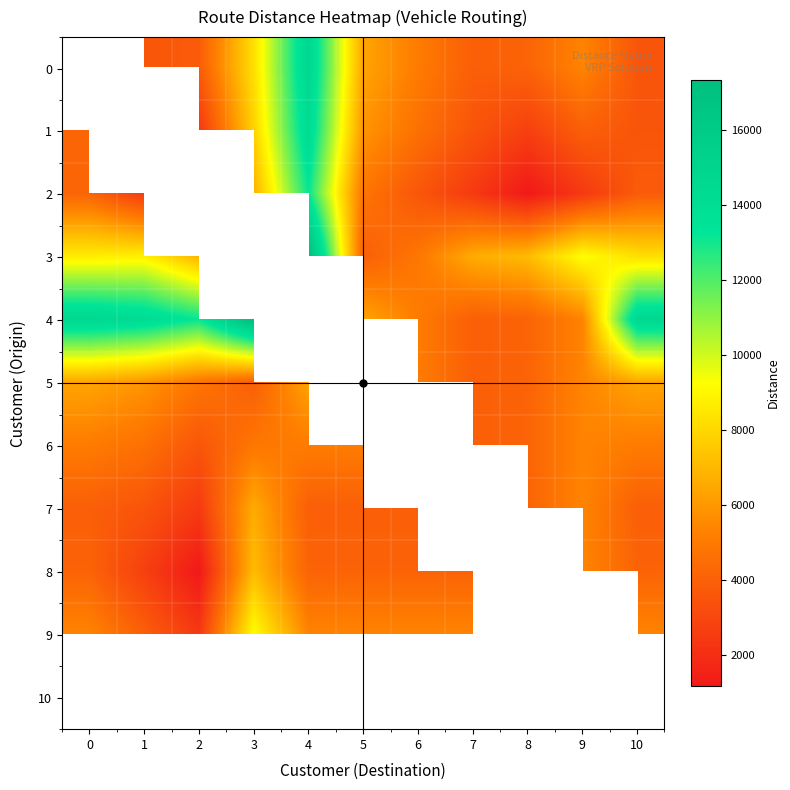

Which series has the largest range (max minus min)?

4